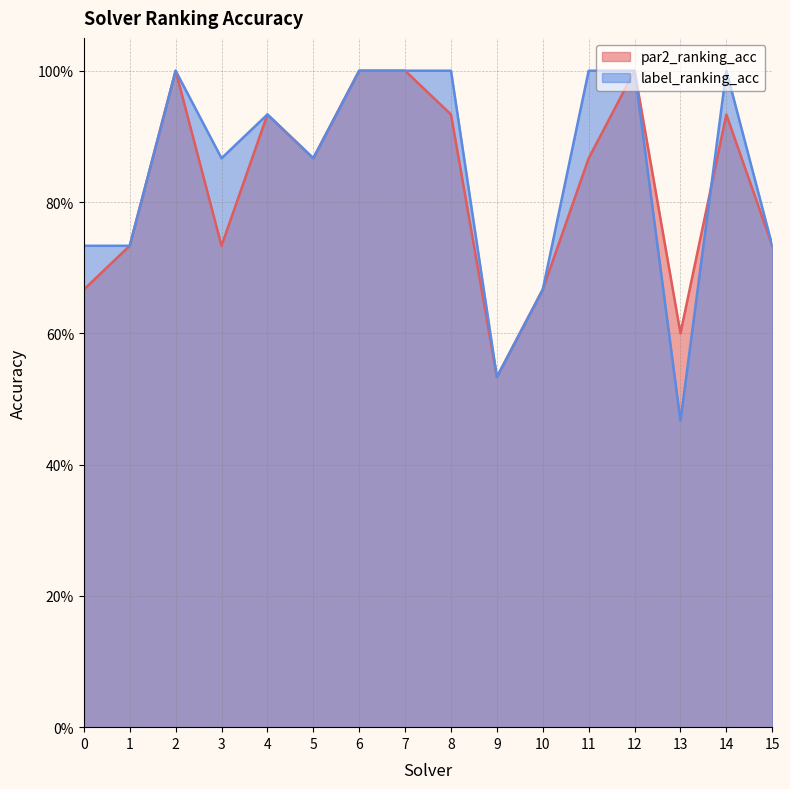

True or false: label_ranking_acc has a value of 1.0 at 7.

True